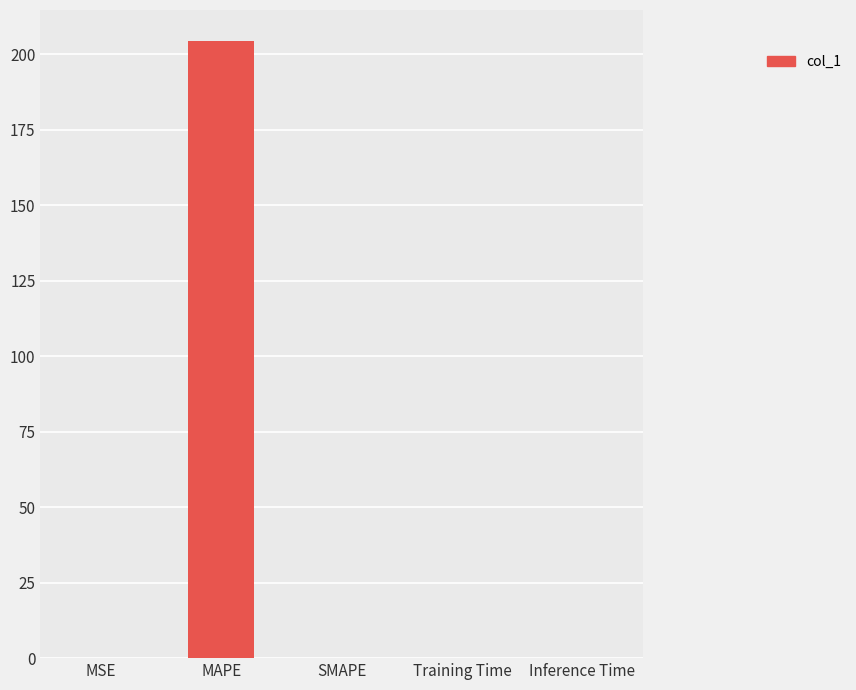

Which has a higher value, MAPE or Inference Time?

MAPE